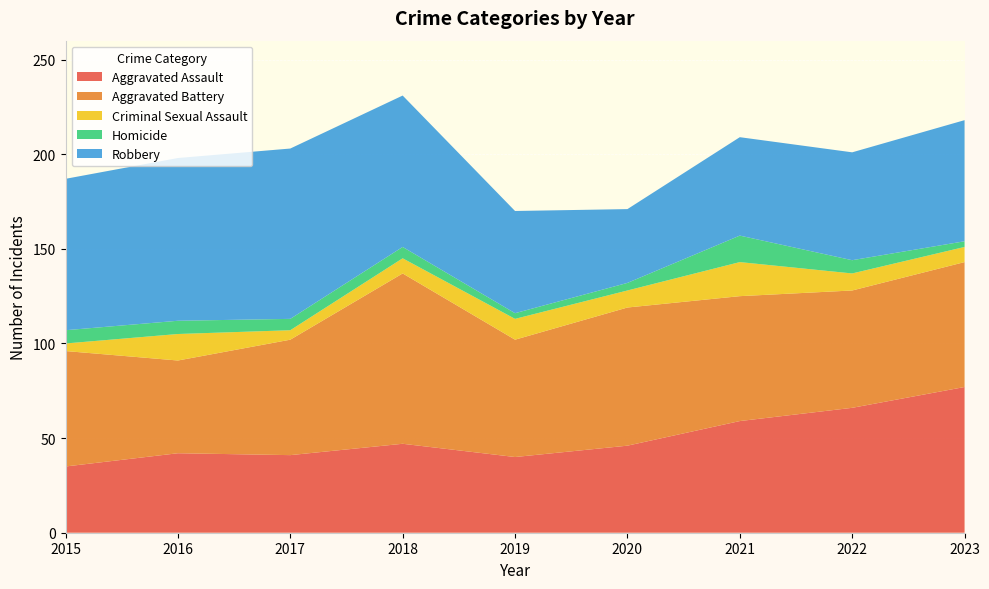

Reading left to right, extract all data points from this chart.

Aggravated Assault: 2015=35	2016=42	2017=41	2018=47	2019=40	2020=46	2021=59	2022=66	2023=77
Aggravated Battery: 2015=61	2016=49	2017=61	2018=90	2019=62	2020=73	2021=66	2022=62	2023=66
Criminal Sexual Assault: 2015=4	2016=14	2017=5	2018=8	2019=11	2020=9	2021=18	2022=9	2023=8
Homicide: 2015=7	2016=7	2017=6	2018=6	2019=3	2020=4	2021=14	2022=7	2023=3
Robbery: 2015=80	2016=86	2017=90	2018=80	2019=54	2020=39	2021=52	2022=57	2023=64